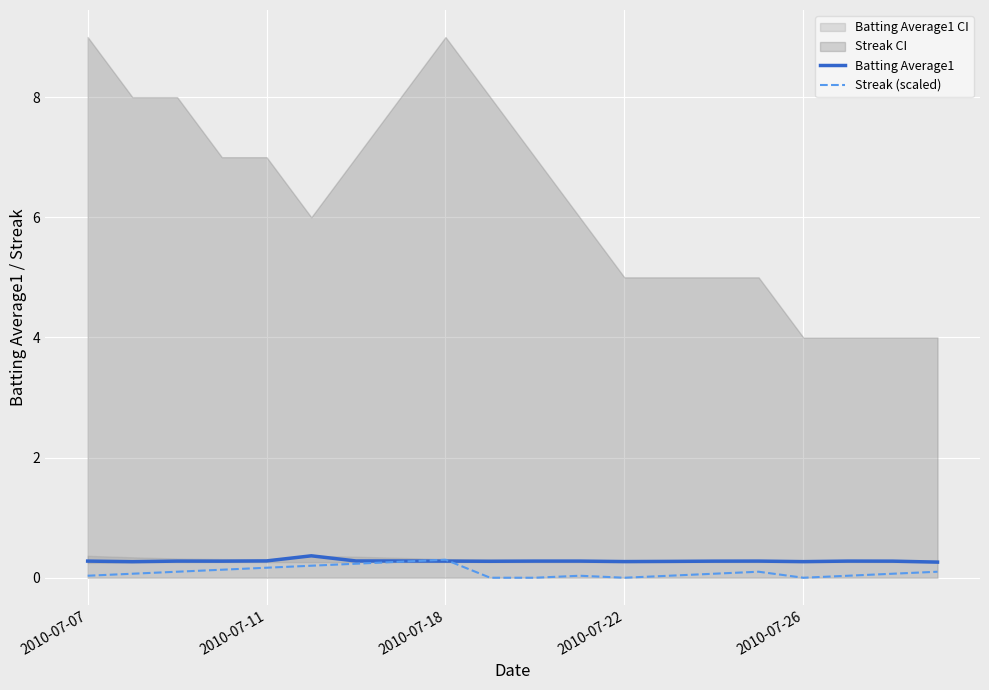

Rank the series by their maximum value, from highest to lowest.

Batting Average1, Streak (scaled)